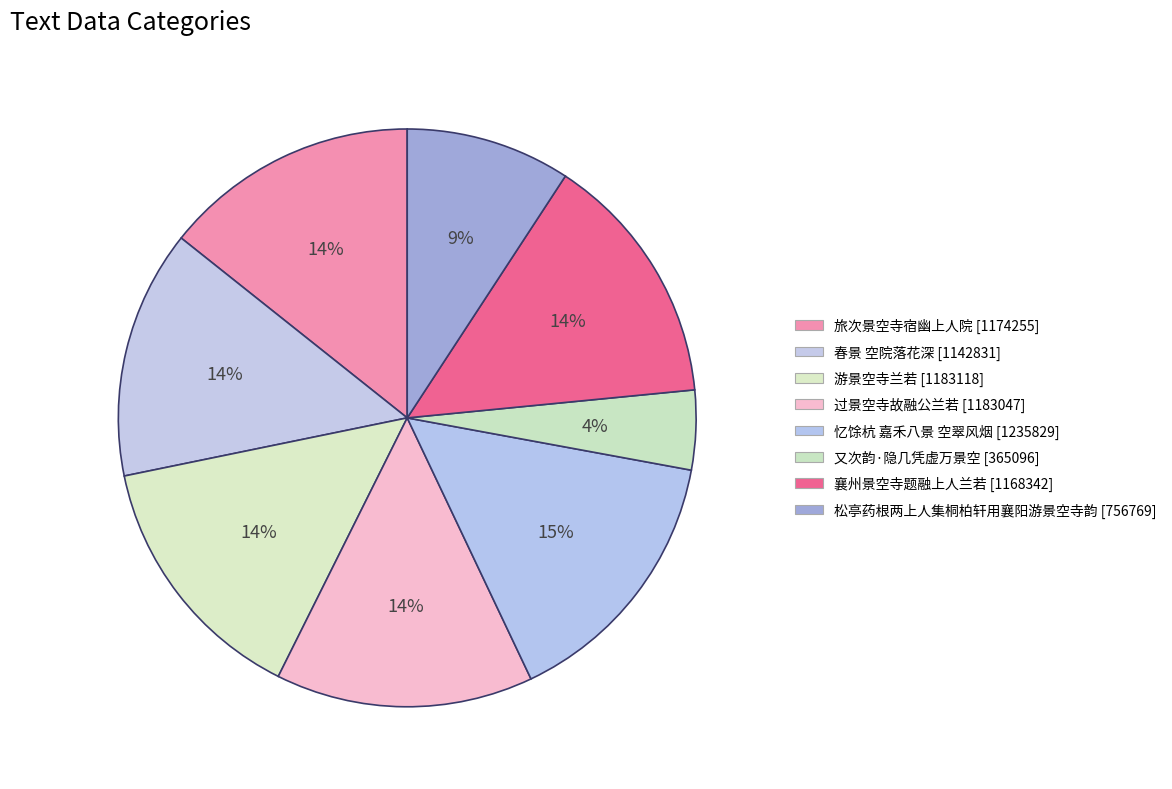

How many slices are in this pie chart?

8